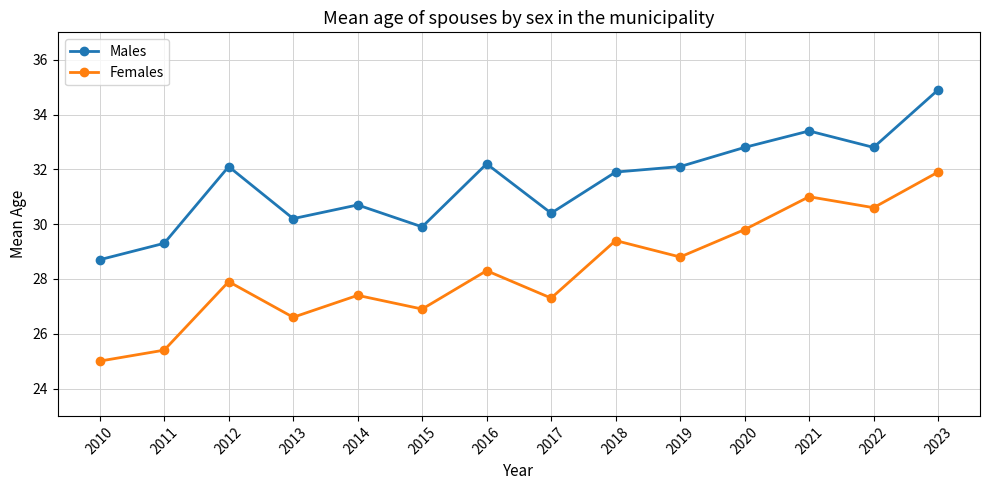

True or false: Females has a value of 25.0 at 2010.

True